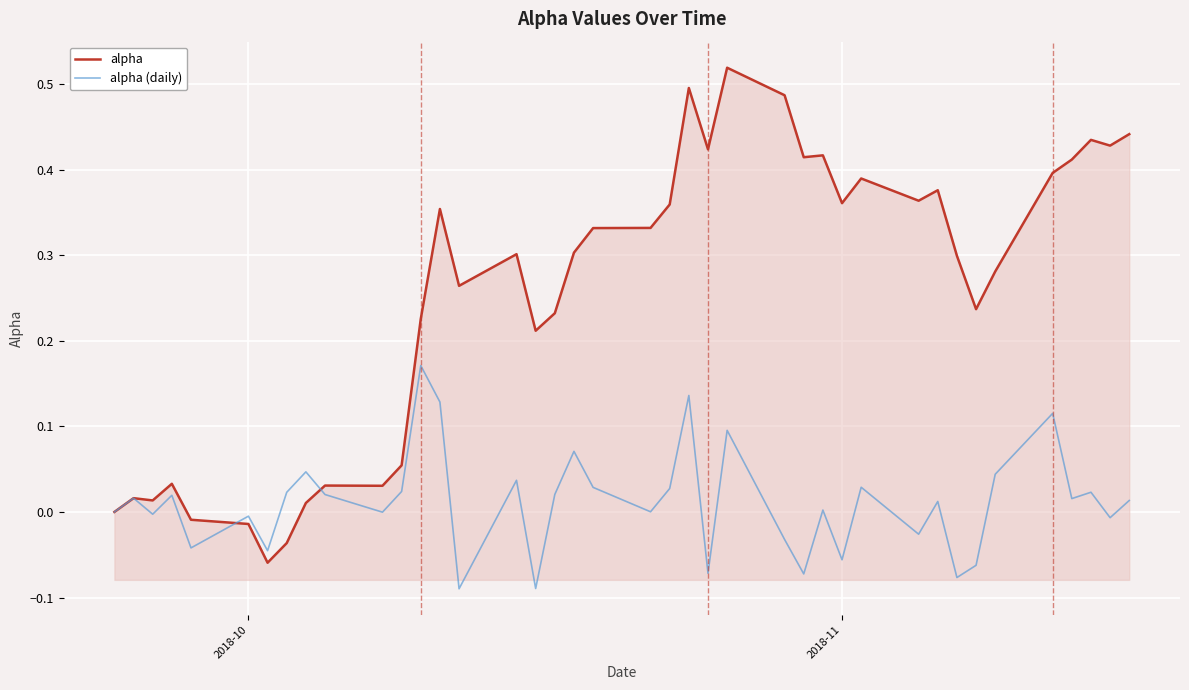

Which series has the largest total across all categories?

alpha